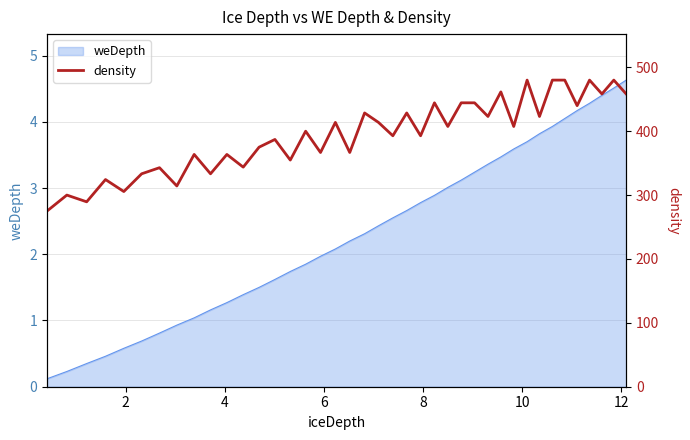

Where is the data nearest to the value 377?

12